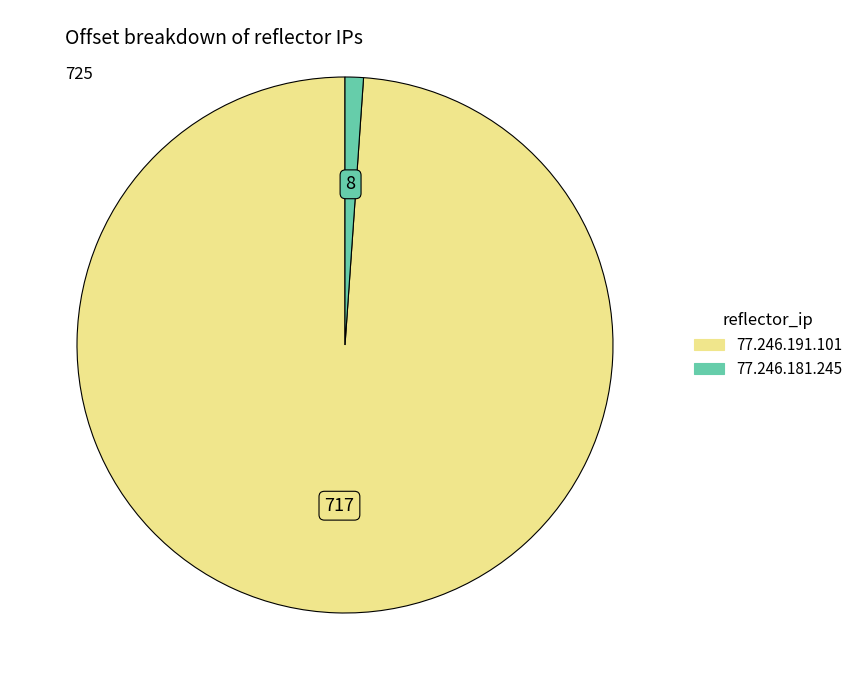

Does 77.246.181.245 represent more than half of the total?

No